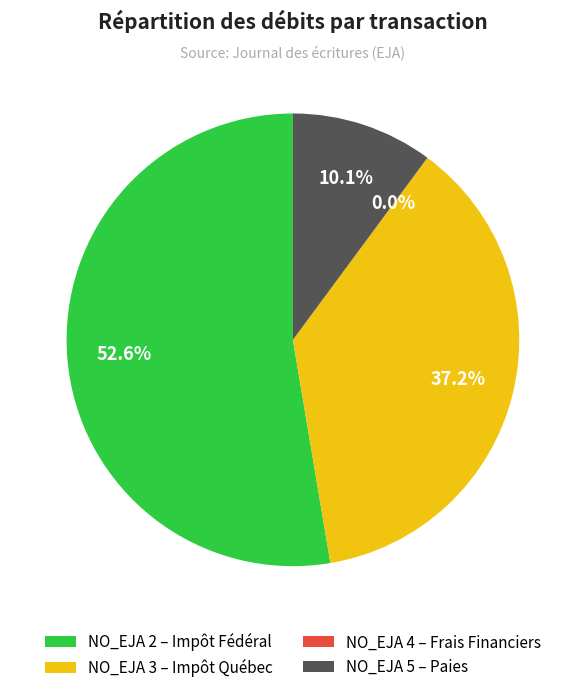

Do NO_EJA 5 – Paies and NO_EJA 2 – Impôt Fédéral together represent more than half of the pie?

Yes